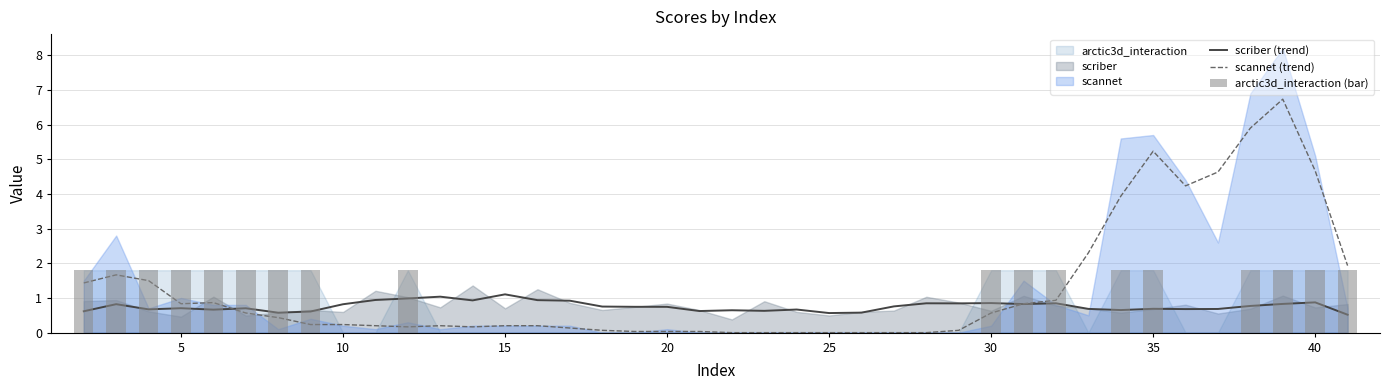

At how many categories does at least one series exceed 4?

6